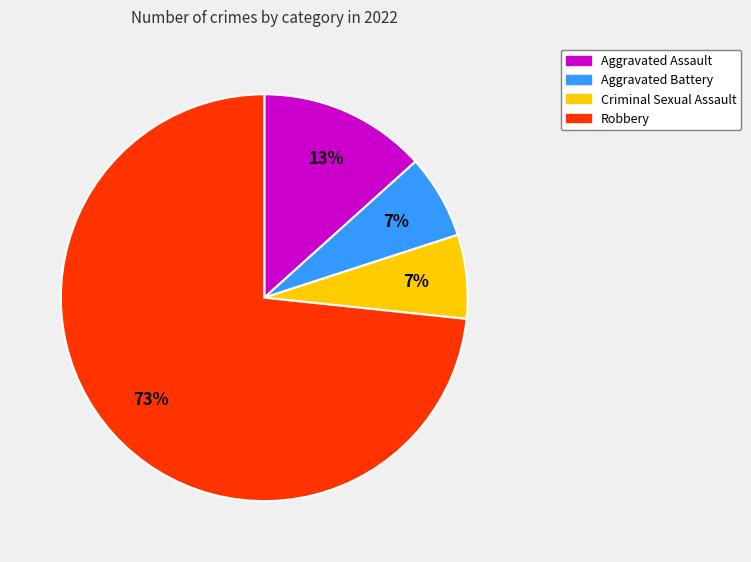

Do Robbery and Aggravated Battery together represent more than half of the pie?

Yes